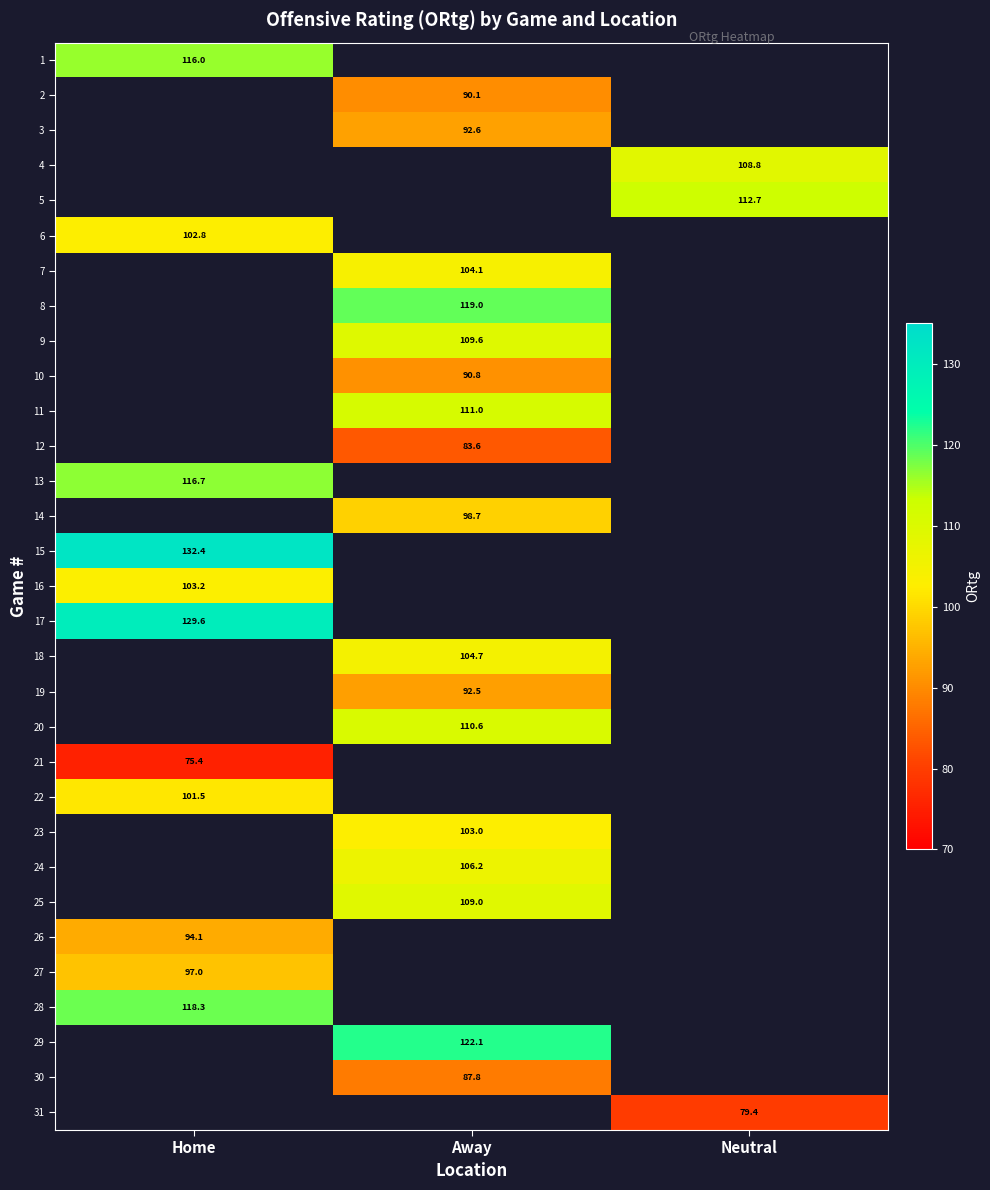

The value of 18 at Away is 104.7. True or false?

True